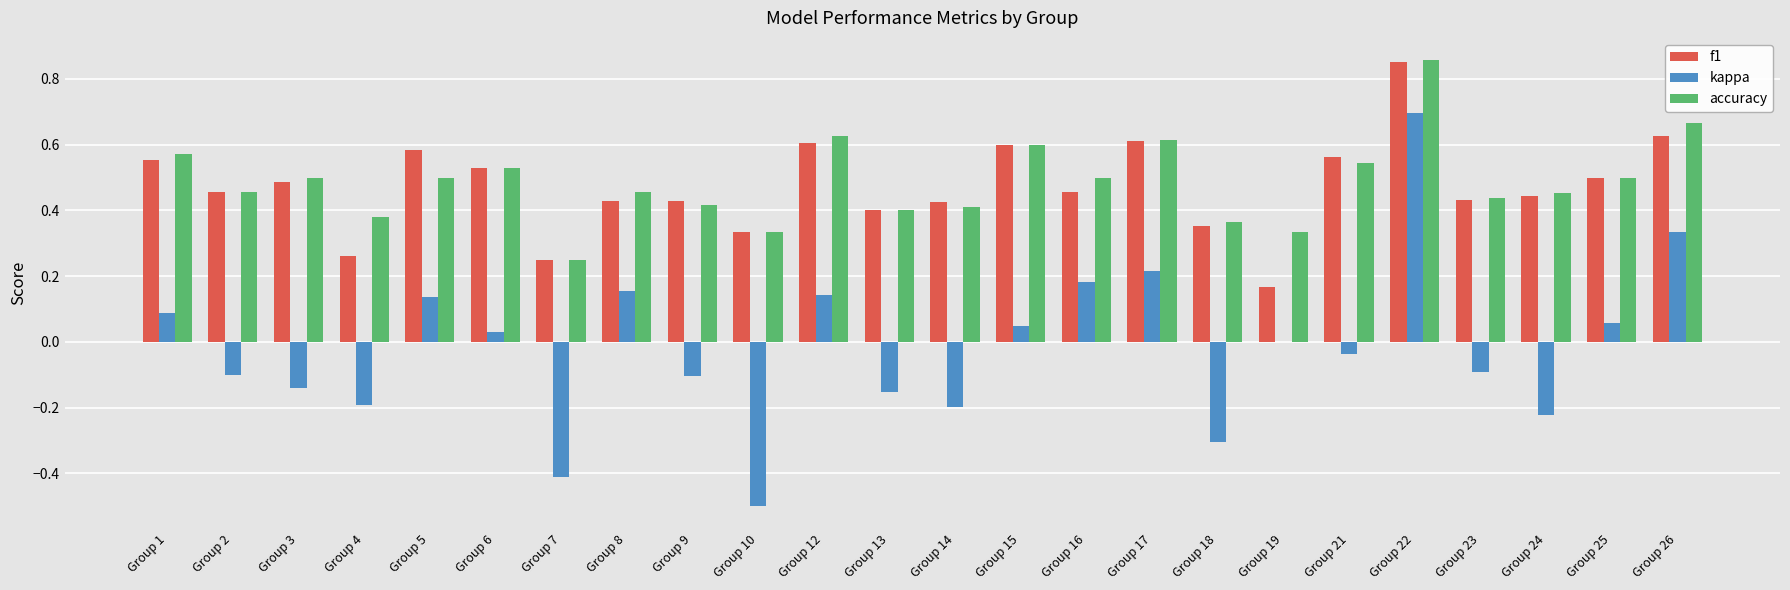

At which category does the chart reach its peak across all series?

Group 22